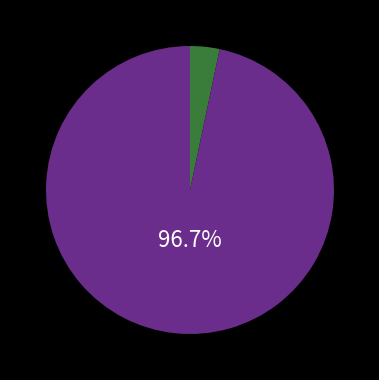

How many slices are in this pie chart?

2